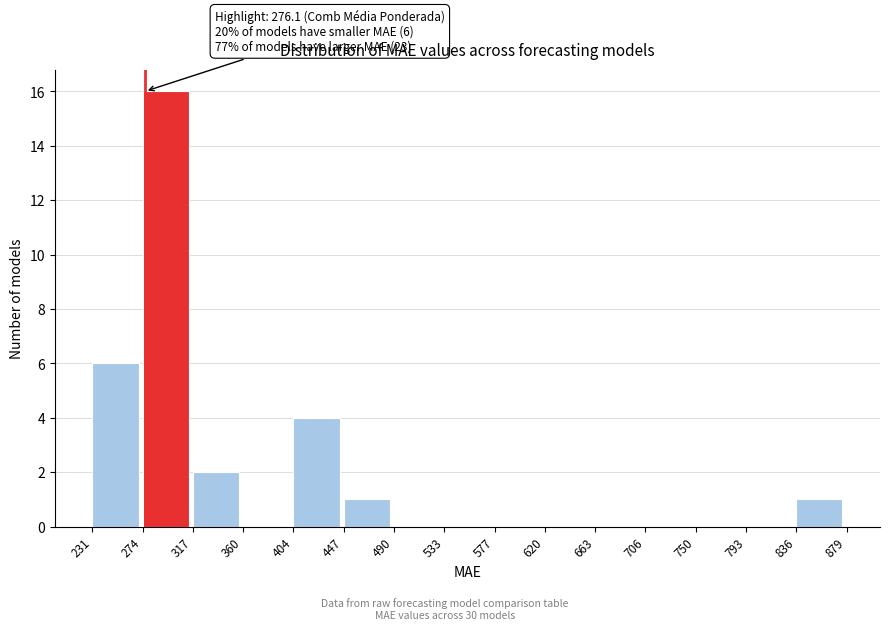

Over which range of the x-axis is the bar tallest?

274 to 317